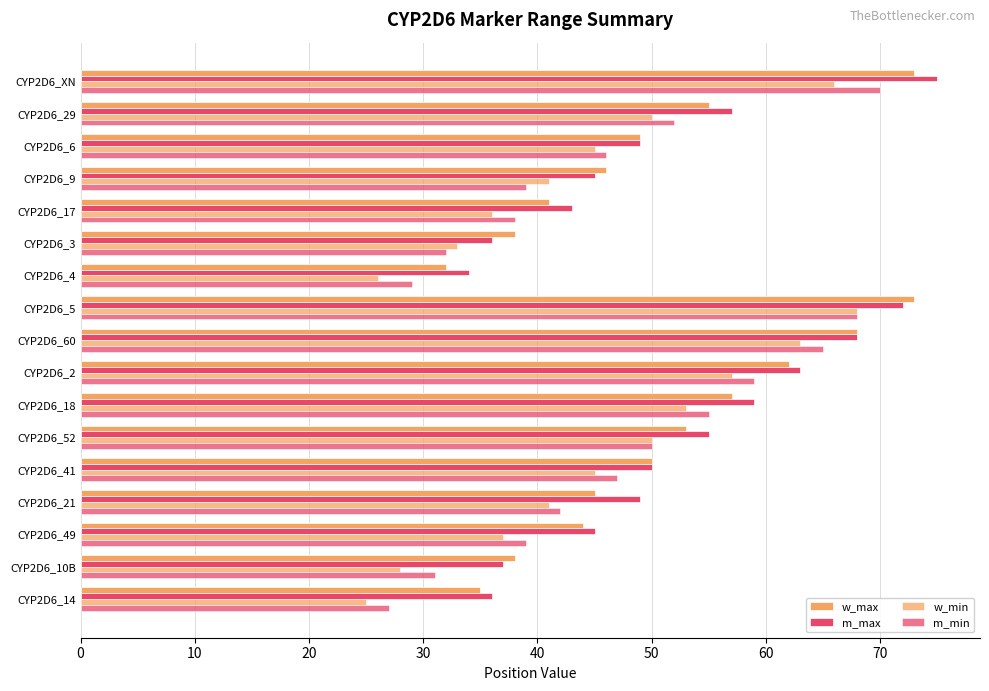

How many categories are shown in the chart?

17